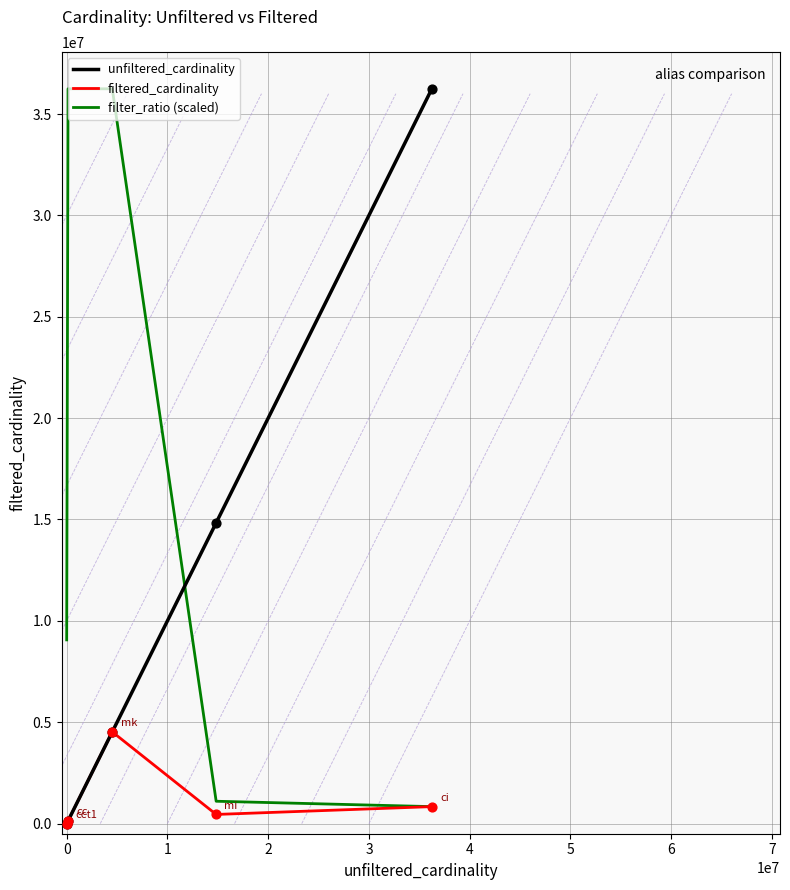

At how many categories does at least one series exceed 1444675?

5